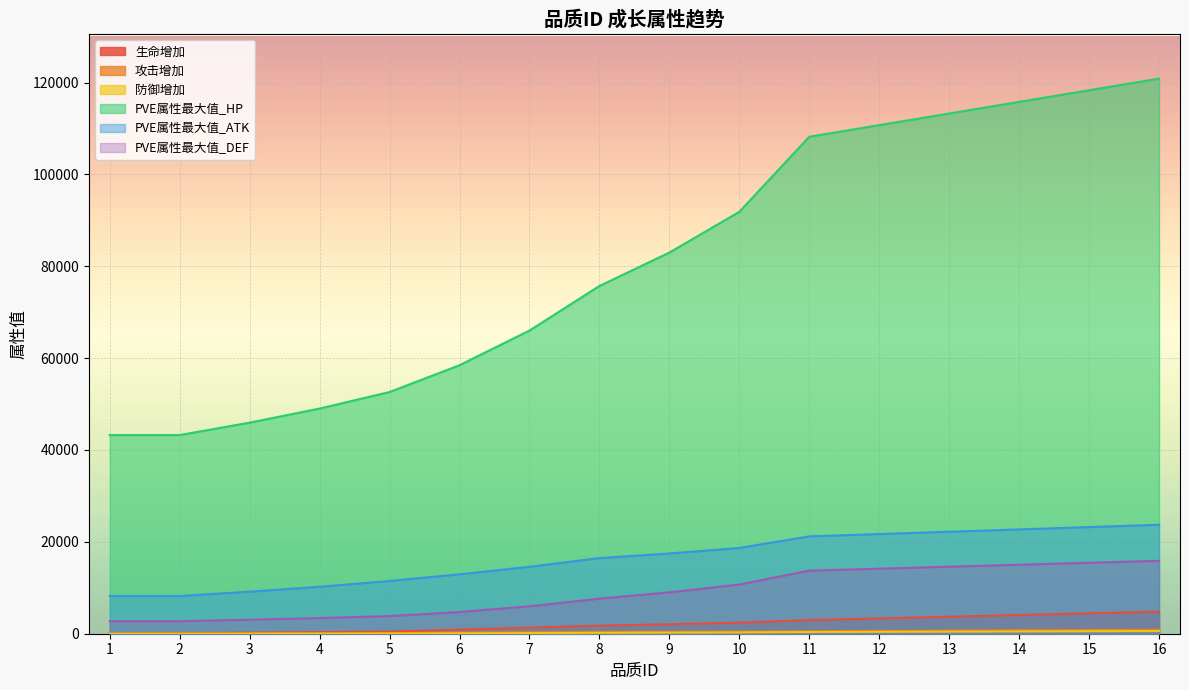

Which series changed the most between 1 and 13?

PVE属性最大值_HP